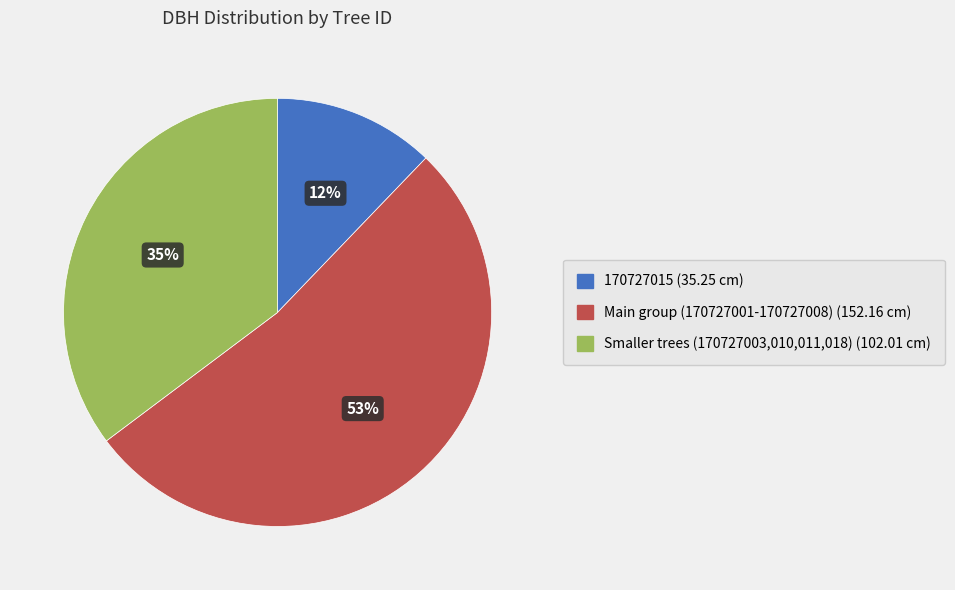

Combined, do Main group (170727001-170727008) (152.16 cm) and Smaller trees (170727003,010,011,018) (102.01 cm) account for over 50%?

Yes